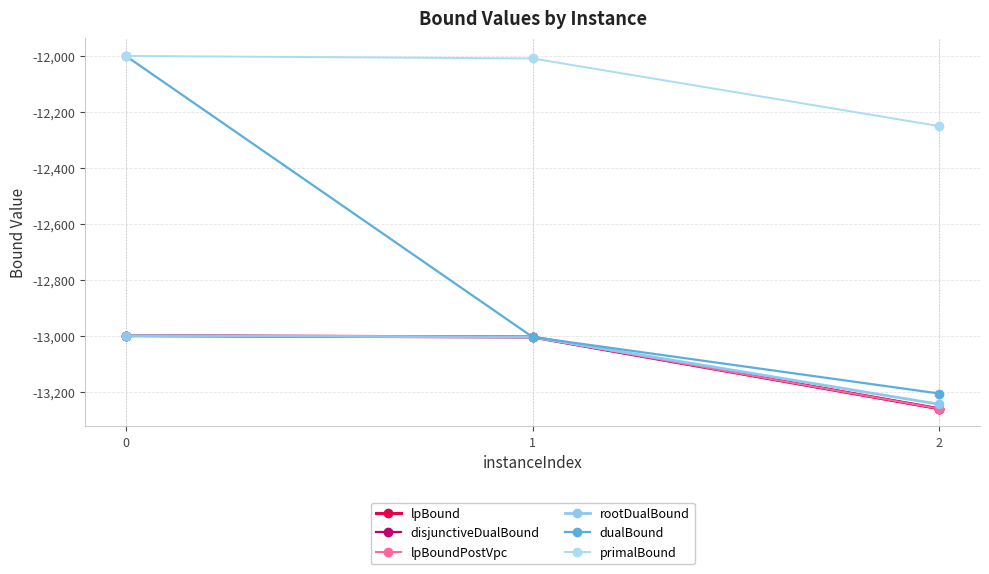

Is the value of lpBound at 1 greater than the value of dualBound at 0?

No